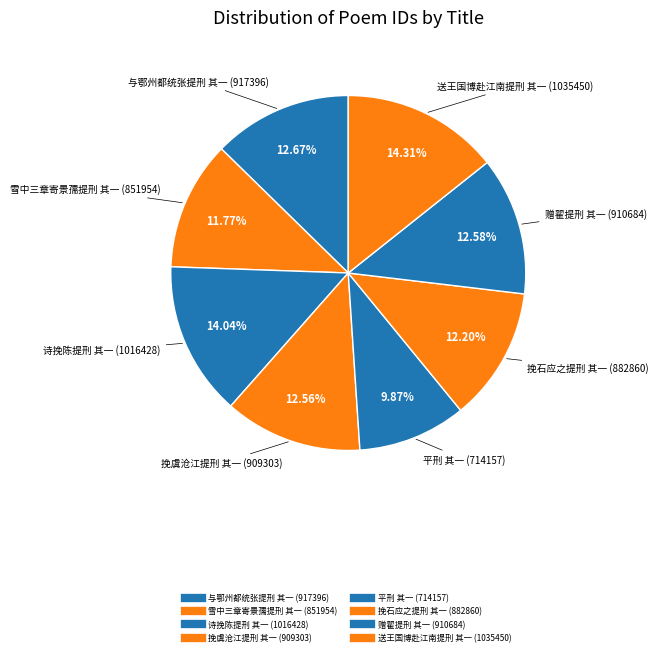

How many slices are in this pie chart?

8